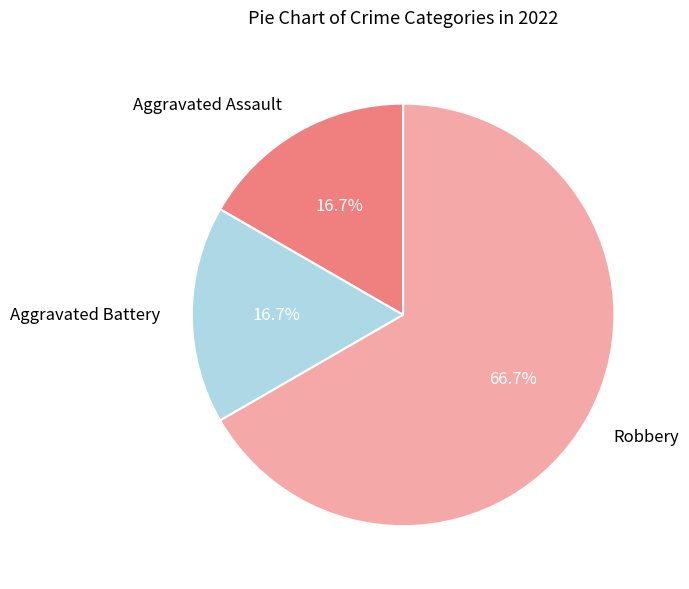

Which has a higher value, Aggravated Battery or Robbery?

Robbery